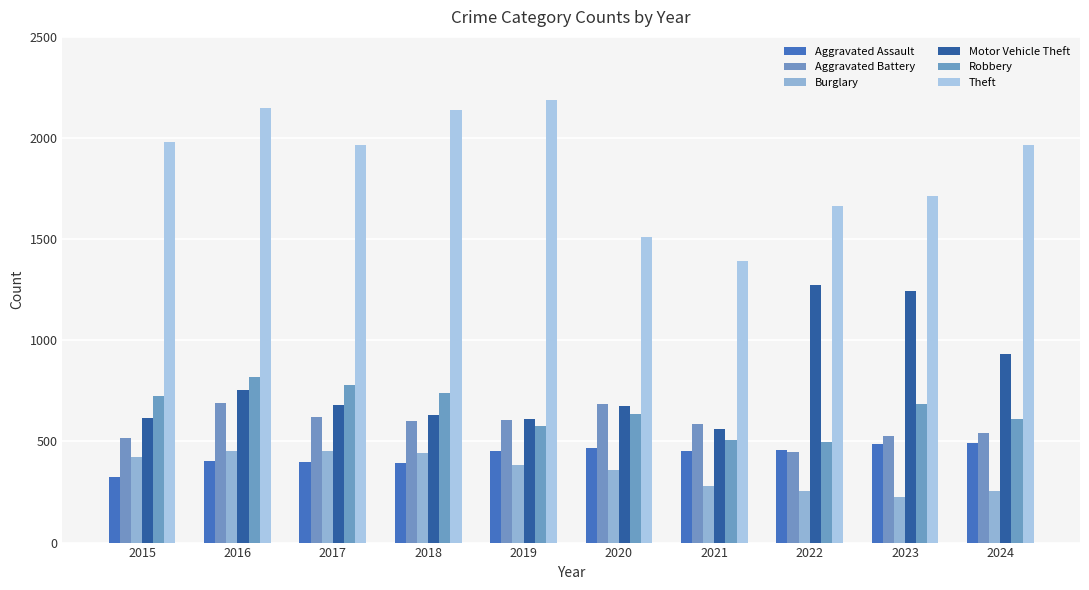

How many bars are there in total?

60